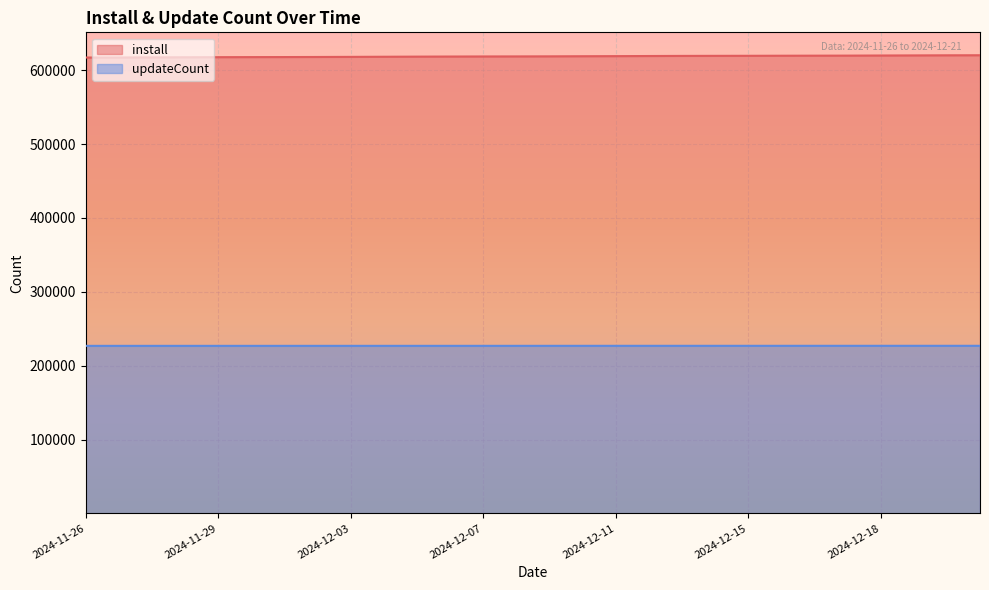

True or false: updateCount and install intersect in this chart.

False